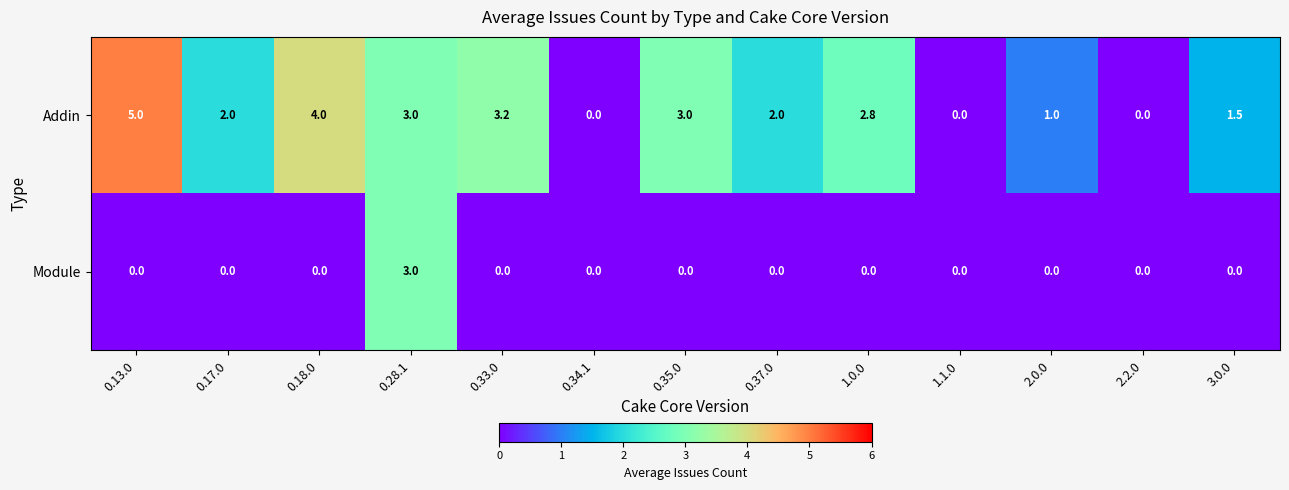

List the series in order of their peak value, lowest first.

Module, Addin